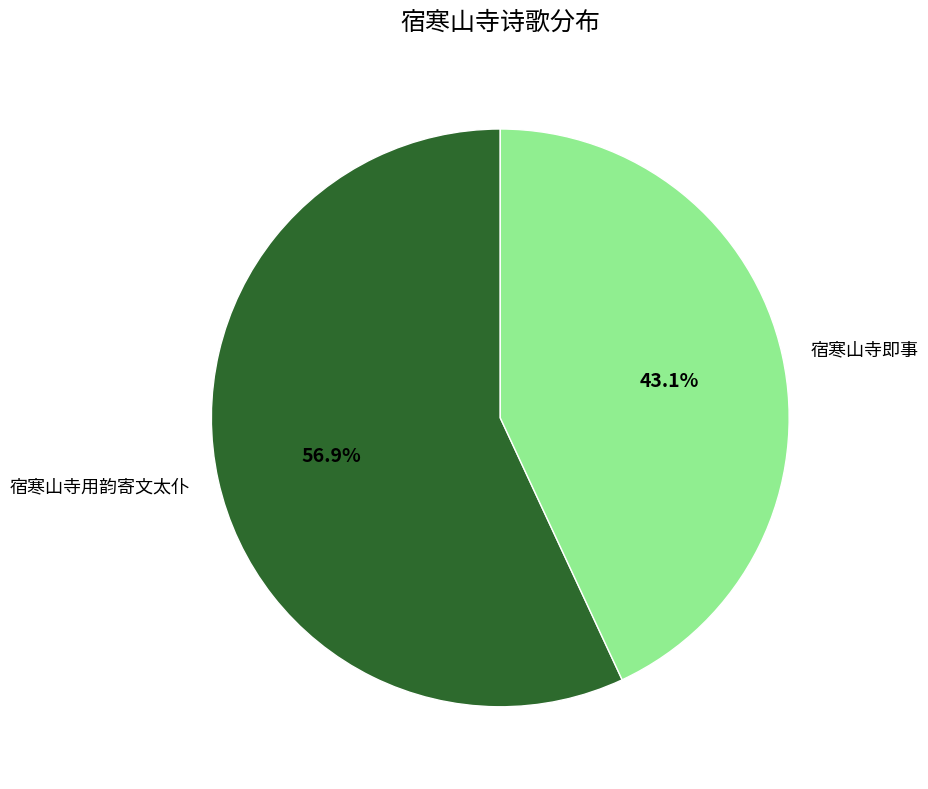

What percentage is NOT represented by 宿寒山寺即事?

56.9%